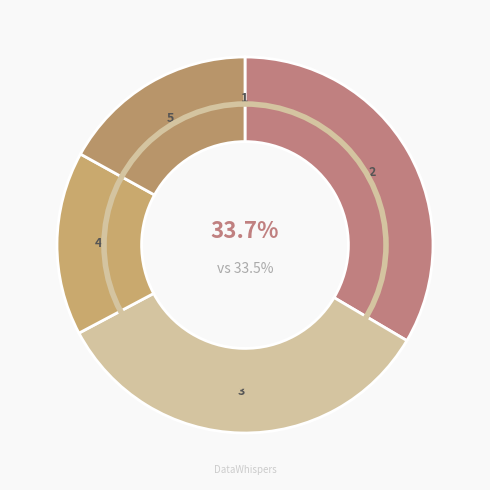

Does Training Time account for over 50% of the chart?

No